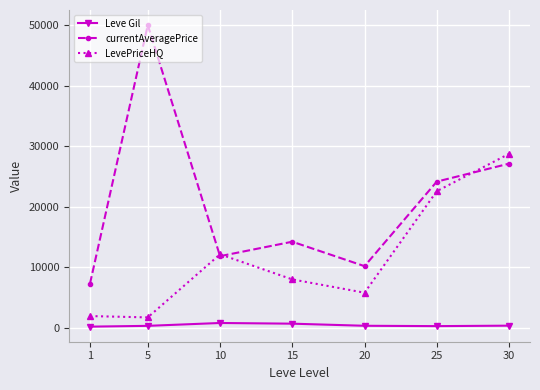

What is the value of the Leve Gil point at the 4th from the left?

723.5